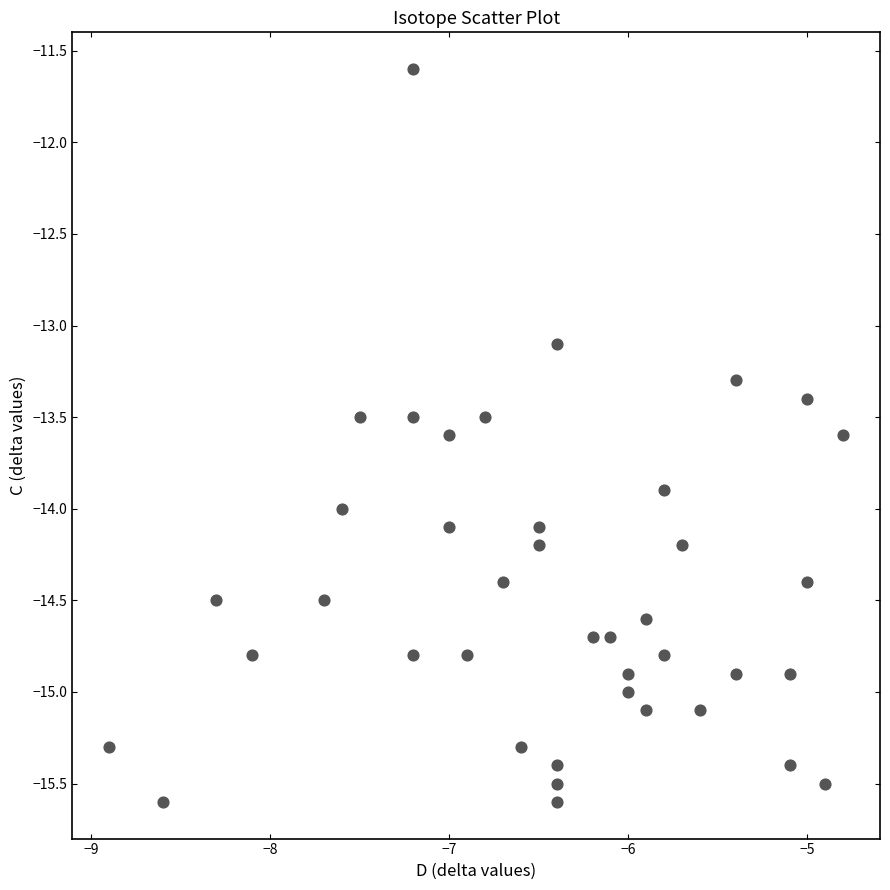

What is the range of Y values (max minus min)?

4.0